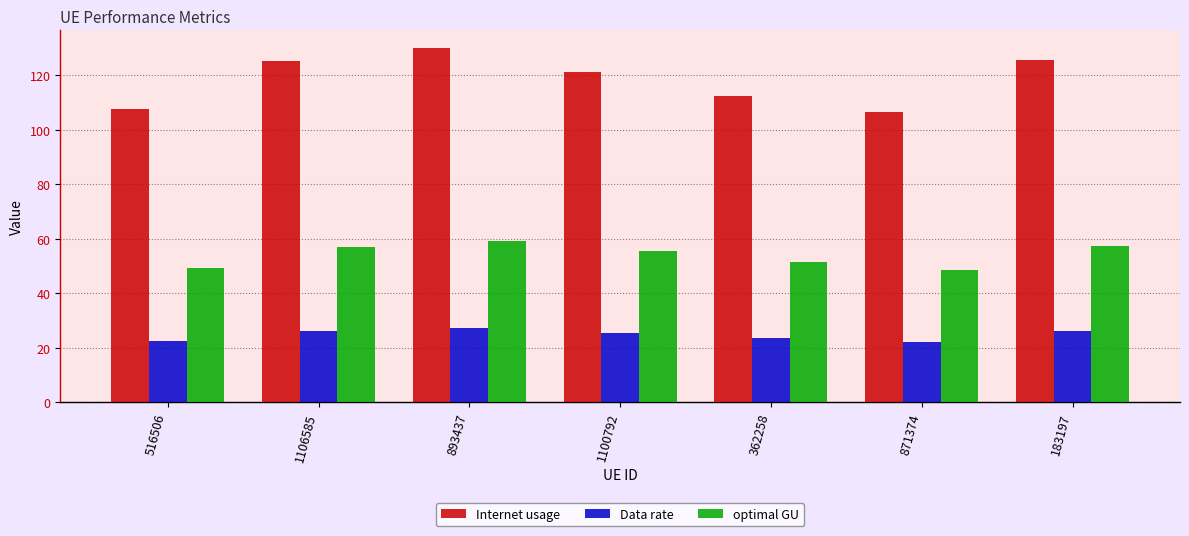

Rank the series by their maximum value, from highest to lowest.

Internet usage, optimal GU, Data rate